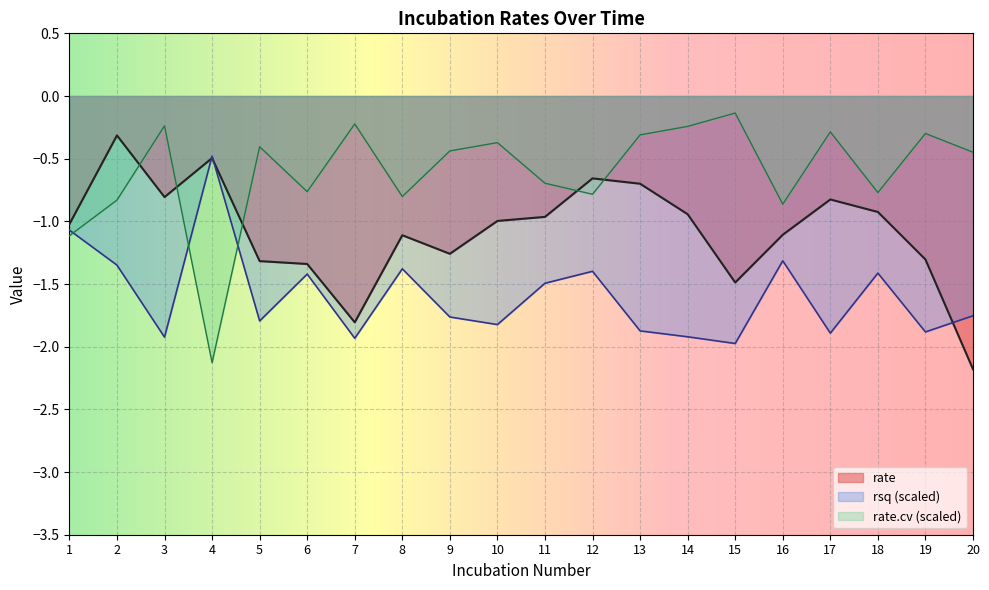

Which series has the largest total across all categories?

rate.cv (scaled)